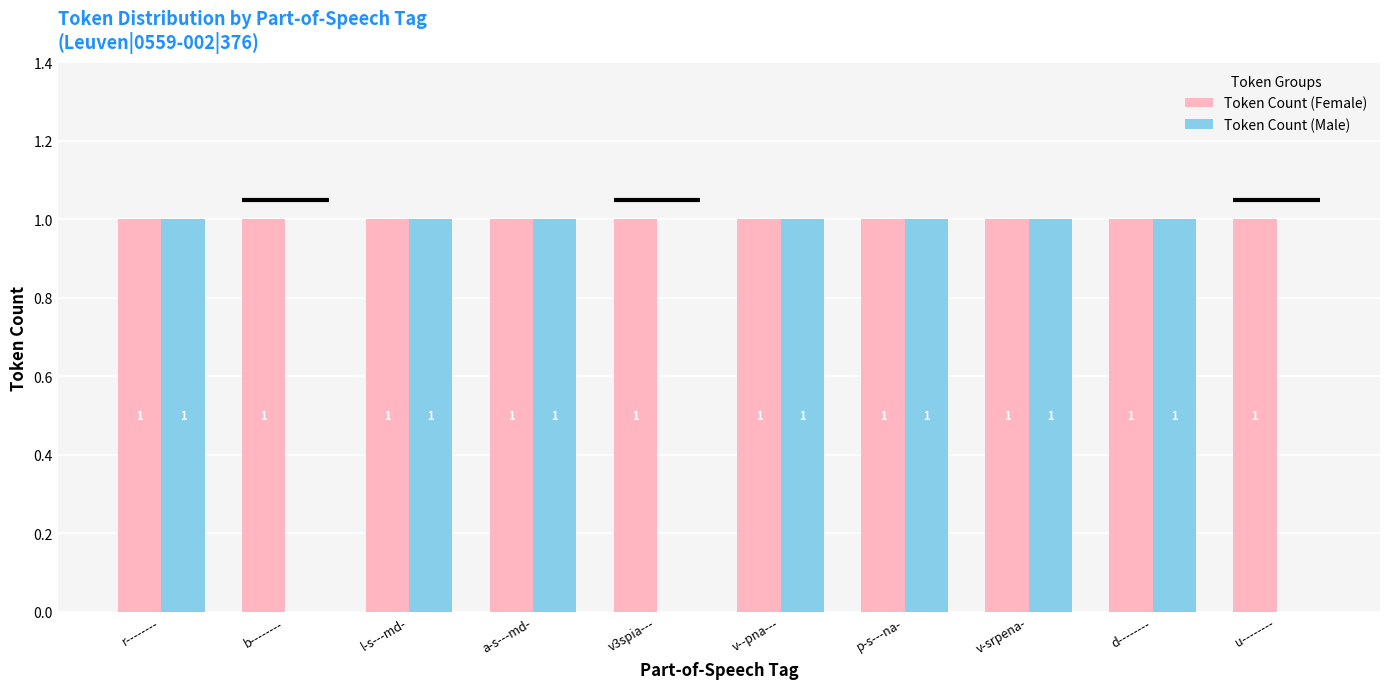

What is the sum of the Token Count (Male) values at v3spia--- and v--pna---?

1